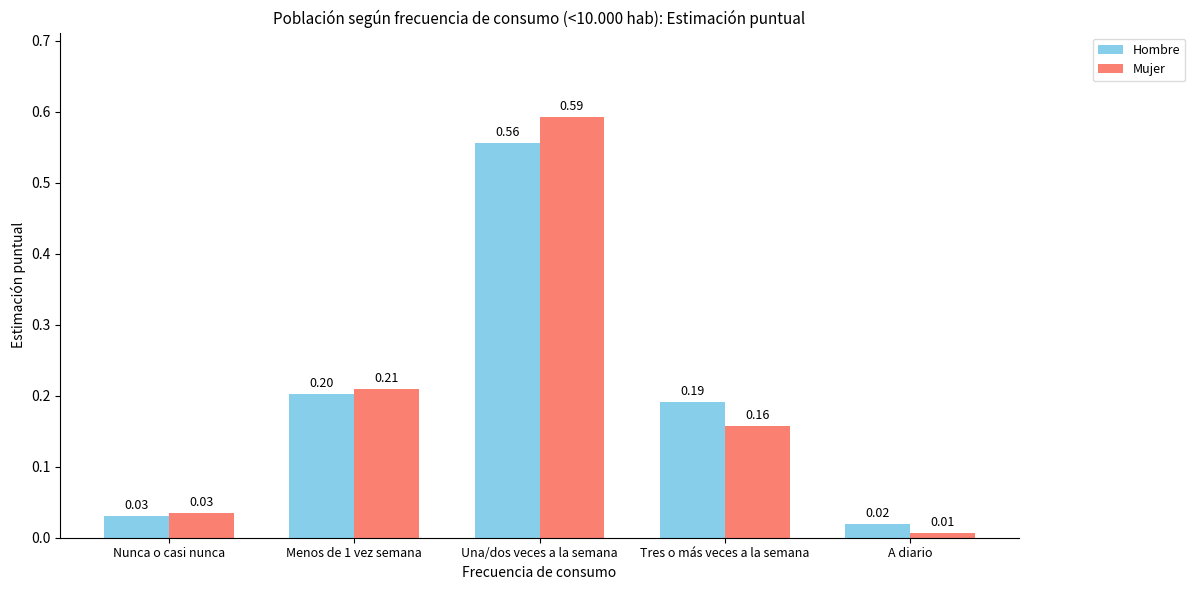

How many groups of bars are there?

5